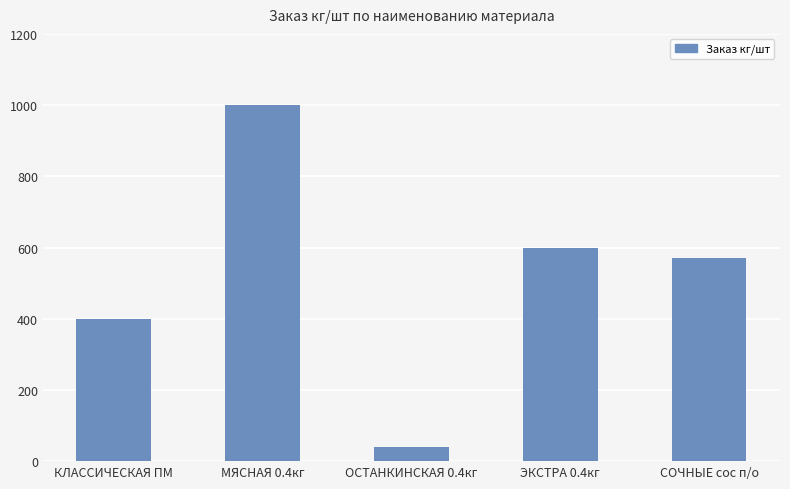

The chart shows a value of 400 at КЛАССИЧЕСКАЯ ПМ. True or false?

True